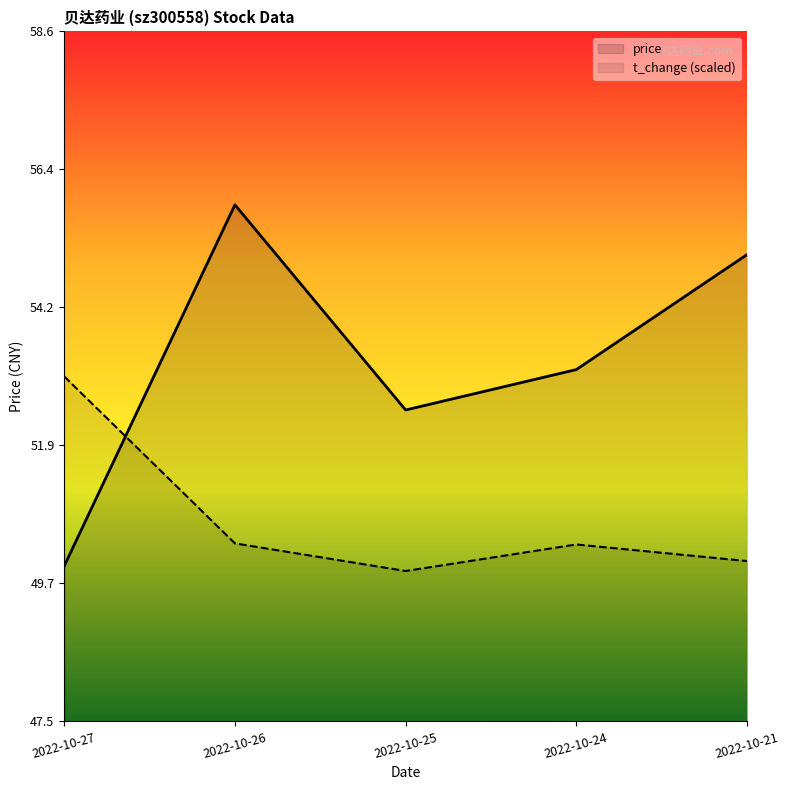

Which series has the largest total across all categories?

price